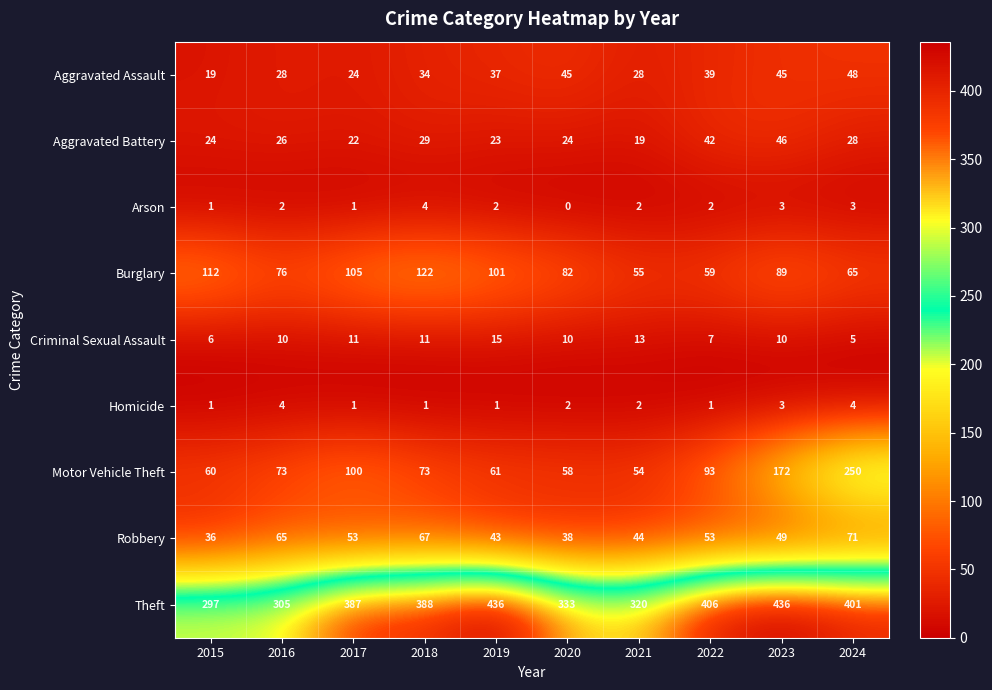

How many series are shown in this chart?

9